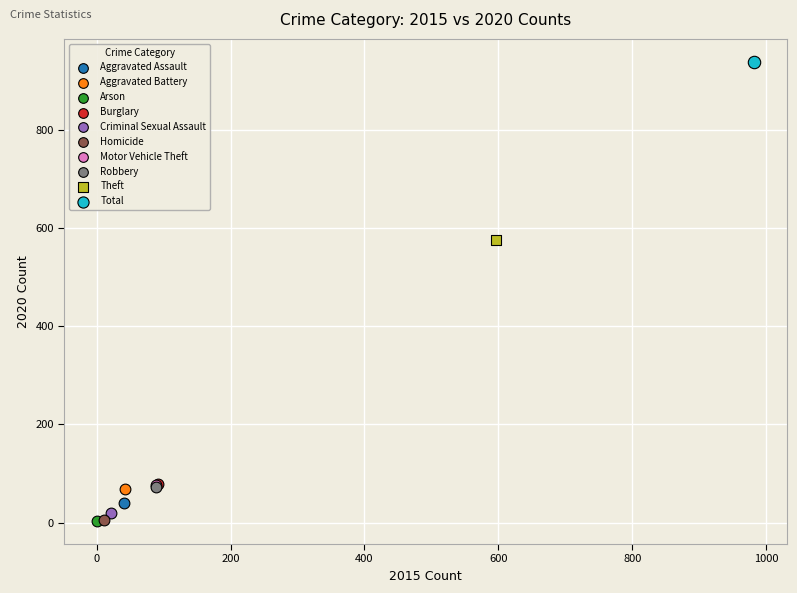

What are all the series names shown in the legend?

Aggravated Assault, Aggravated Battery, Arson, Burglary, Criminal Sexual Assault, Homicide, Motor Vehicle Theft, Robbery, Theft, Total